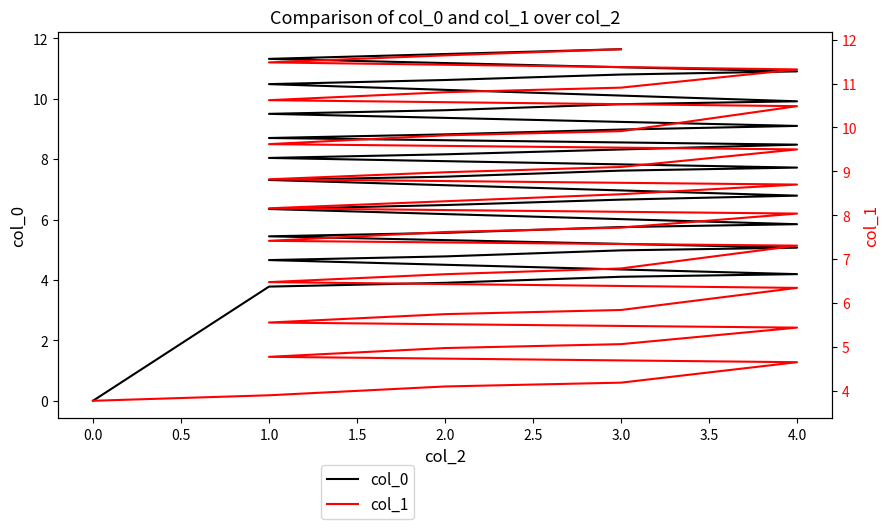

True or false: col_0 and col_1 cross at least once.

False